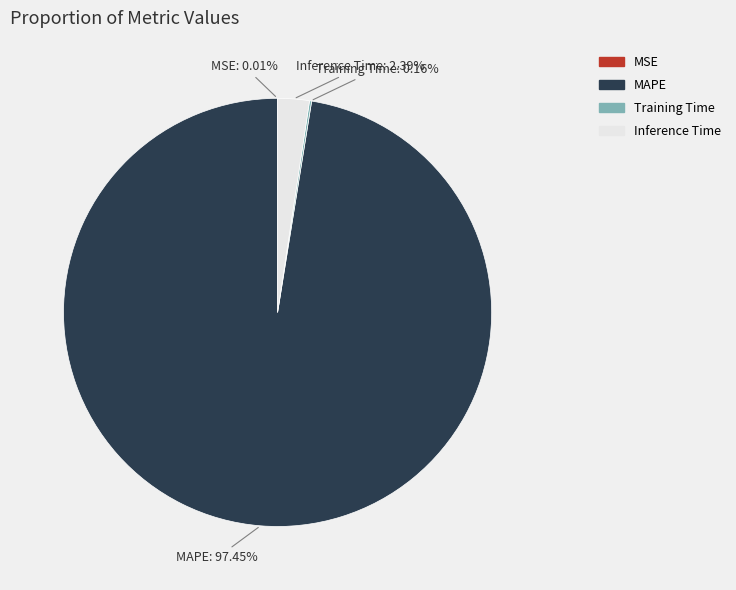

Does MAPE represent more than half of the total?

Yes